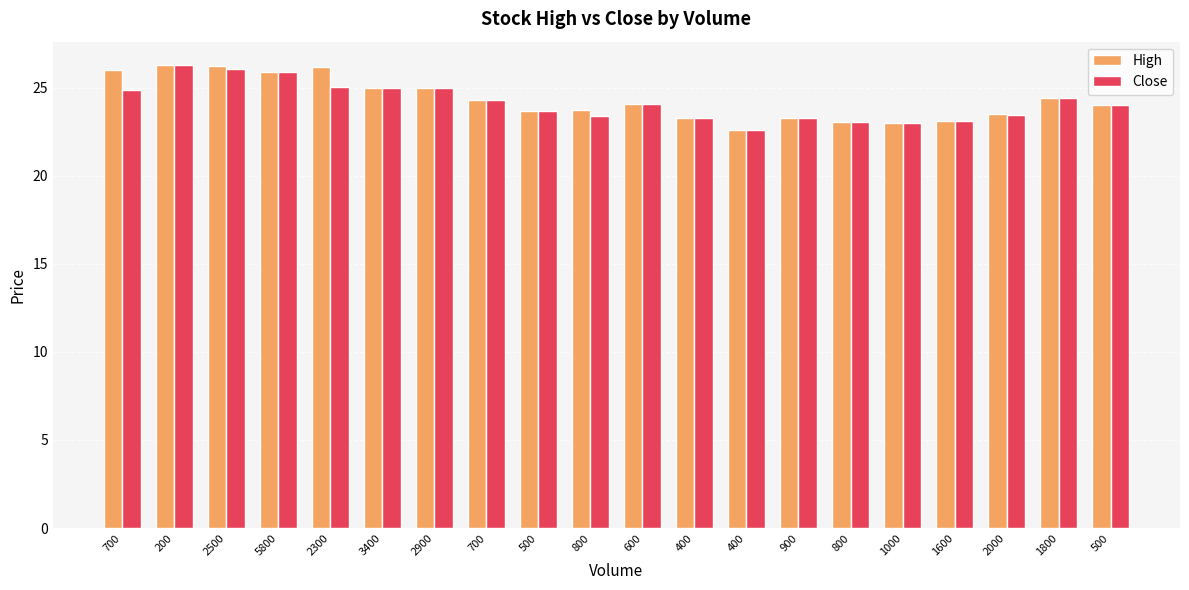

The Close series shows 23.3 at 900. True or false?

True